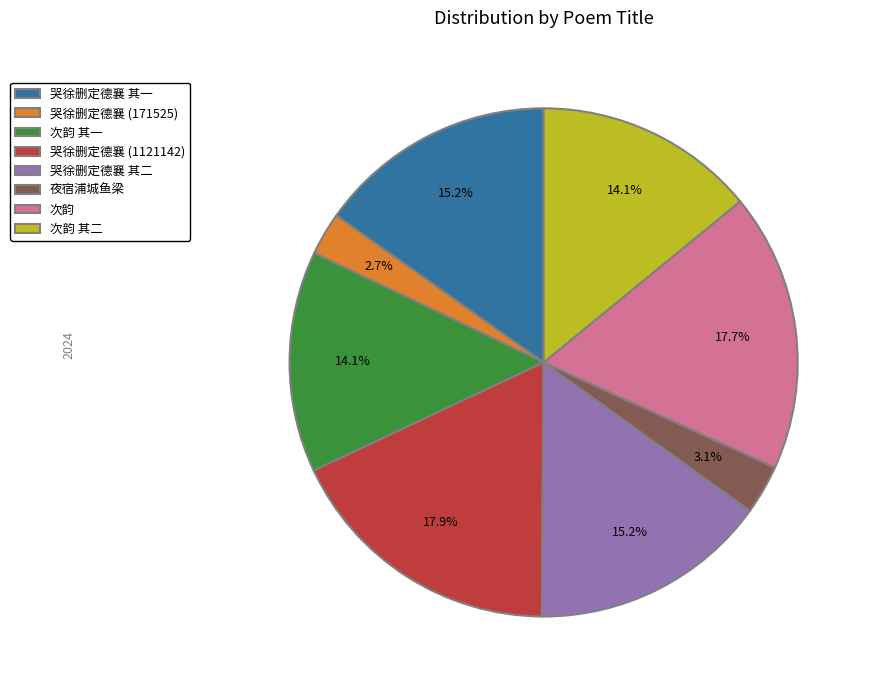

How many slices are in this pie chart?

8